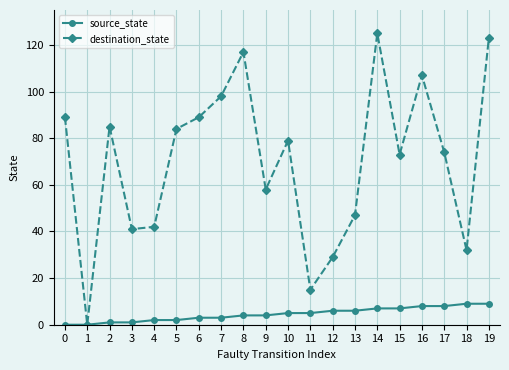

What is the sum of the destination_state values at 1 and 14?

125